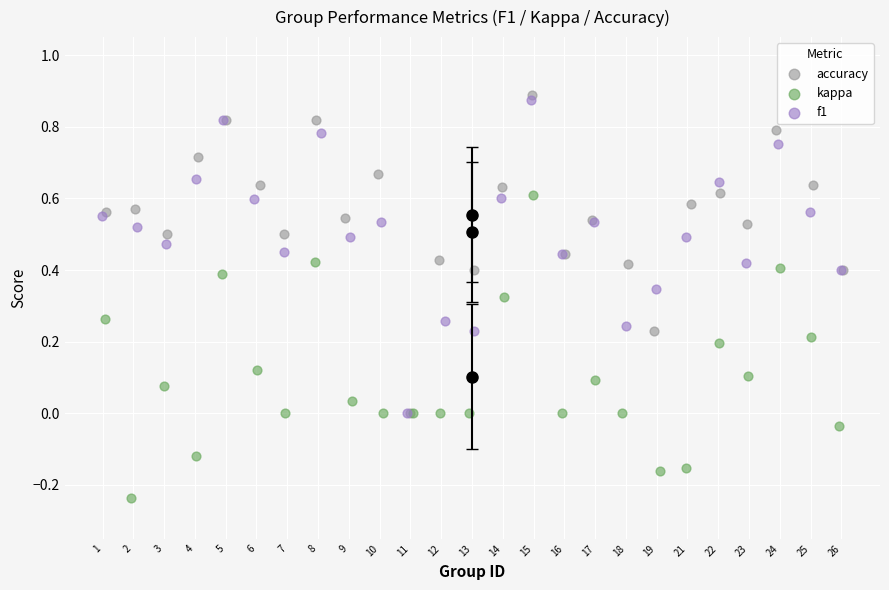

What are all the series names shown in the legend?

accuracy, kappa, f1